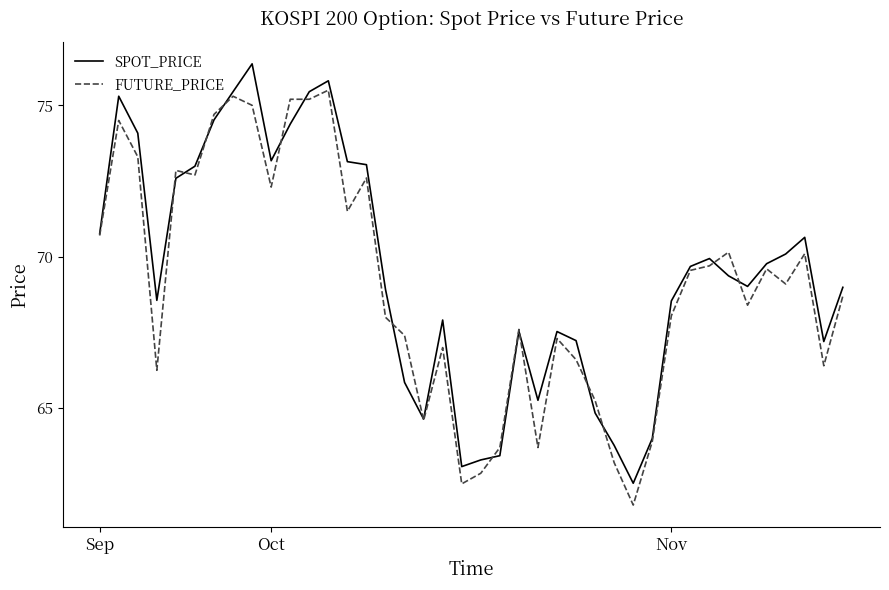

Does the chart display data point markers on the line(s)?

No